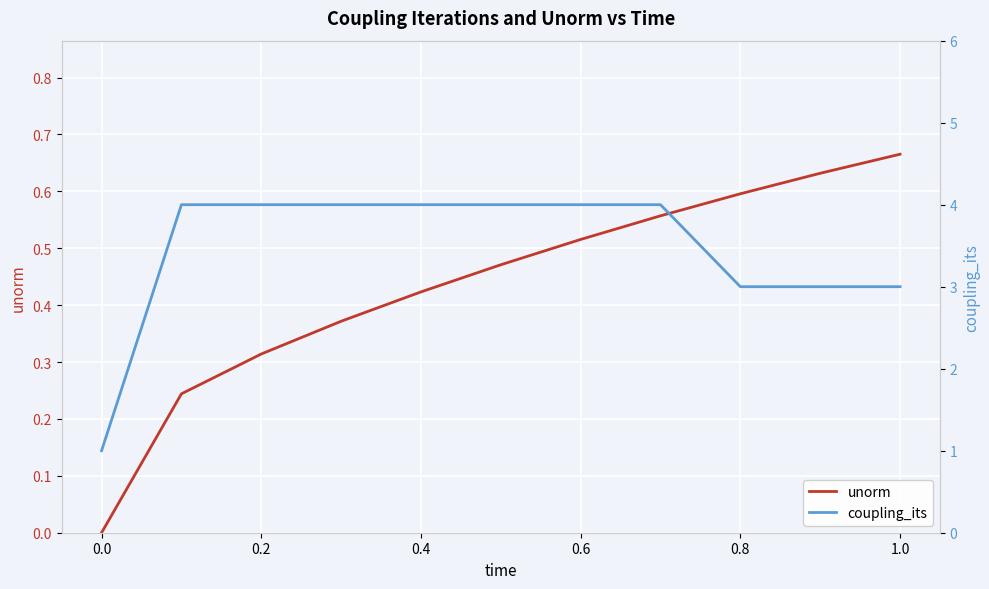

Does the chart display data point markers on the line(s)?

No